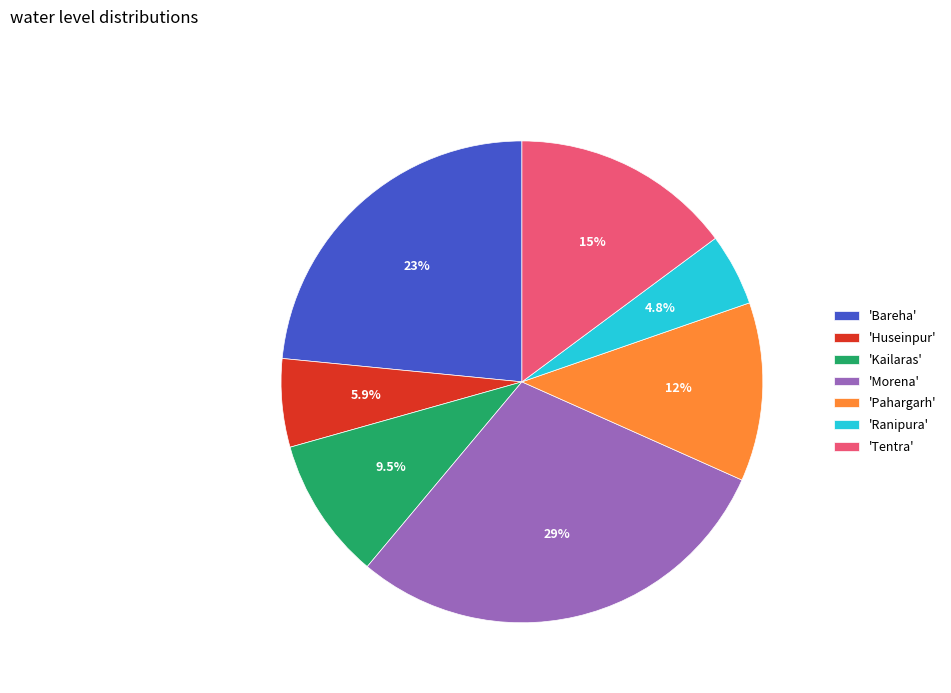

Between 'Ranipura' and 'Kailaras', which is larger?

'Kailaras'